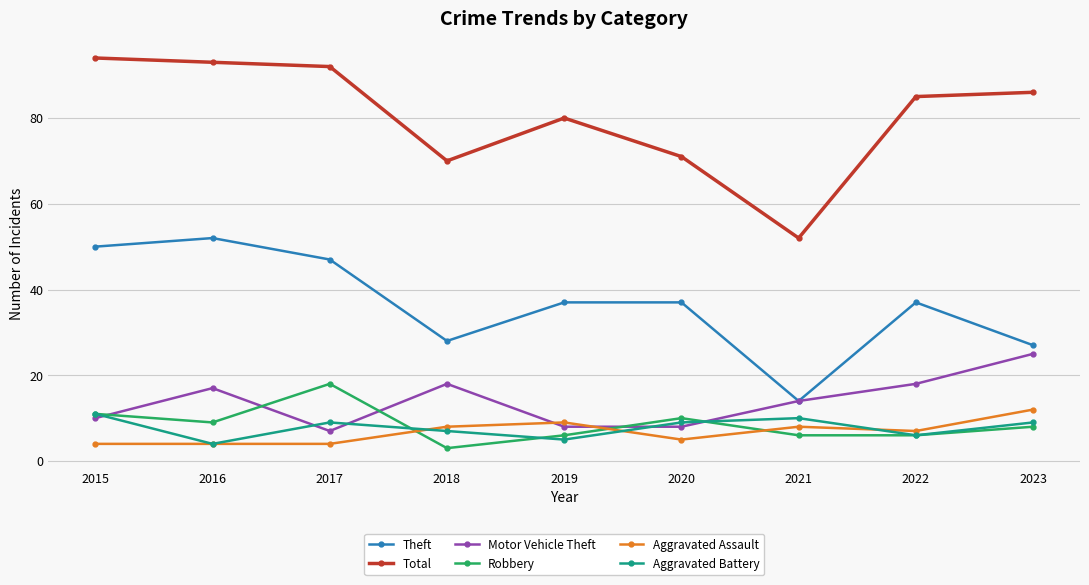

What is the total value across all series at 2023?

167